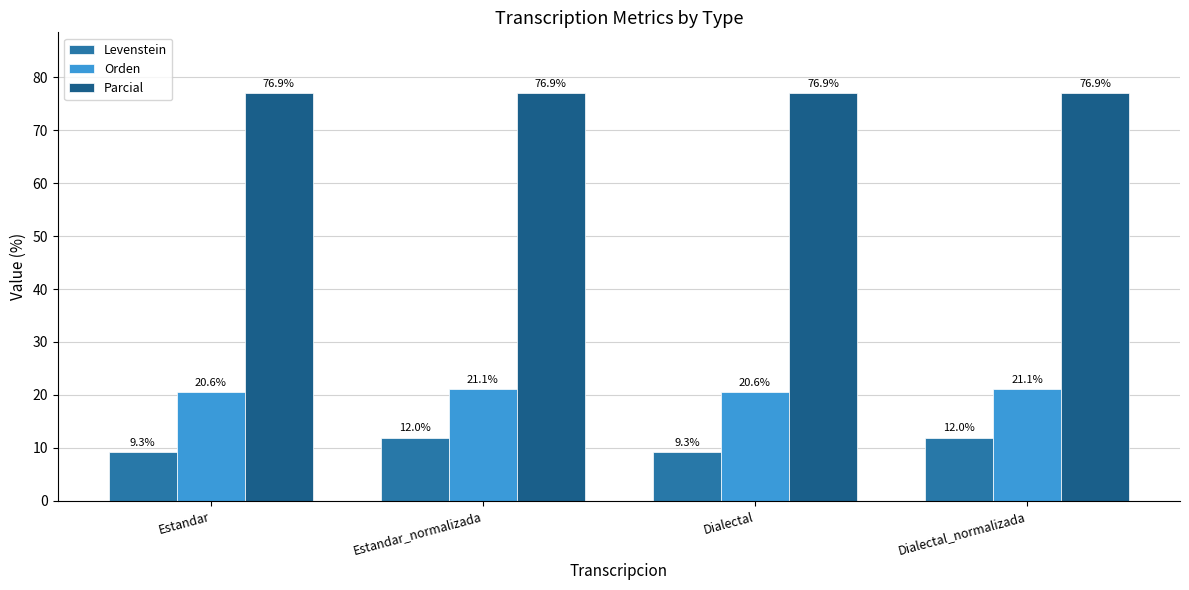

Reading left to right, what are all the values shown in this chart?

Levenstein: 9.3	12.0	9.3	12.0
Orden: 20.6	21.1	20.6	21.1
Parcial: 76.9	76.9	76.9	76.9